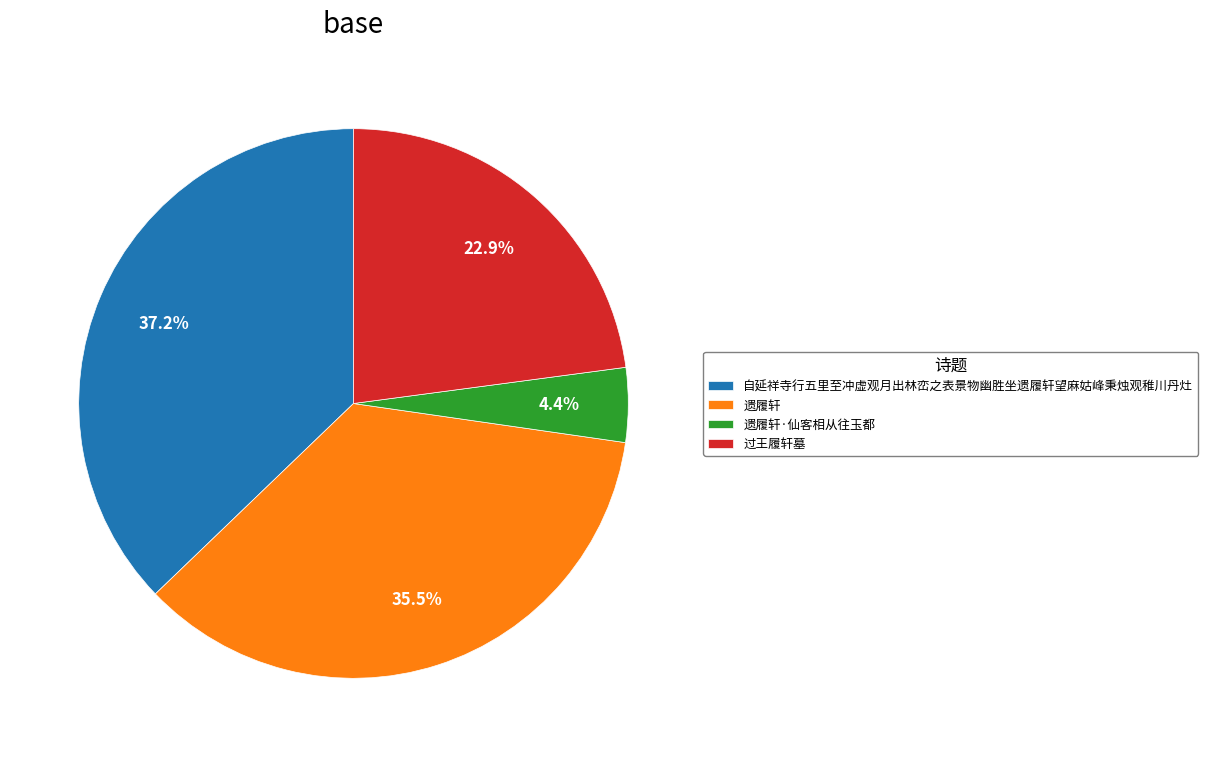

What is the ratio of the value at 自延祥寺行五里至冲虚观月出林峦之表景物幽胜坐遗履轩望麻姑峰秉烛观稚川丹灶 to the value at 遗履轩·仙客相从往玉都?

8.5